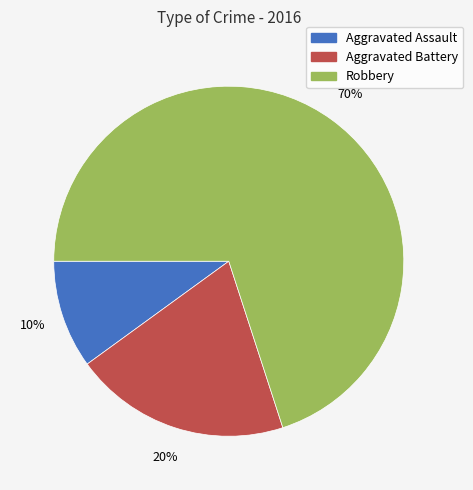

To the nearest percent, what is the average slice percentage?

33%